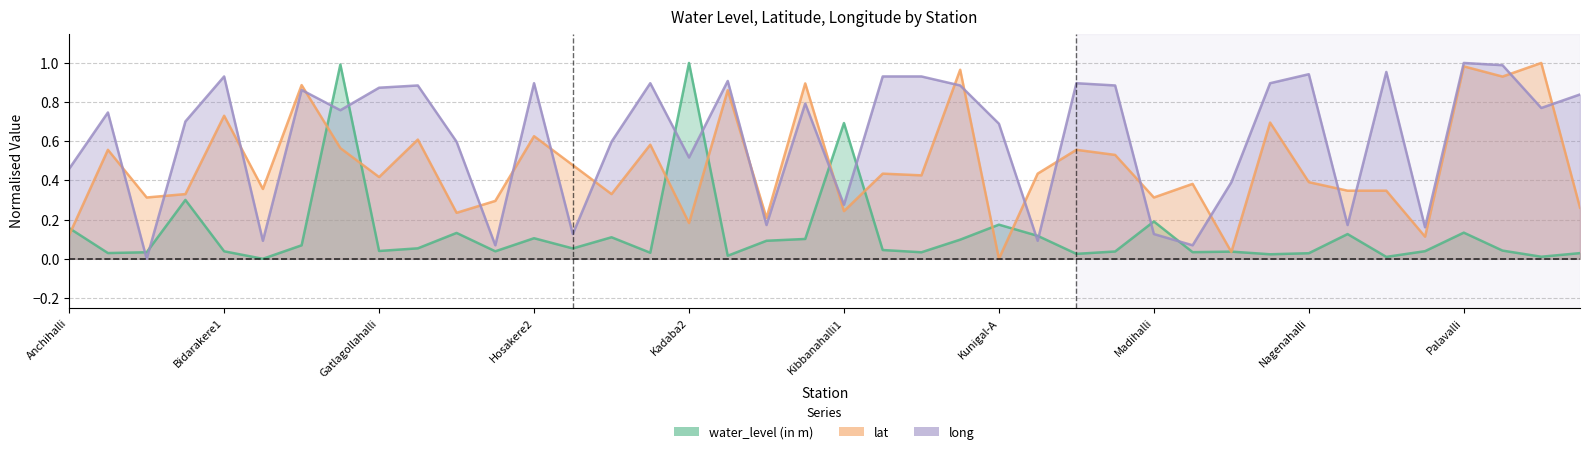

What is the spread (max minus min) of values at Kanameri?

0.9